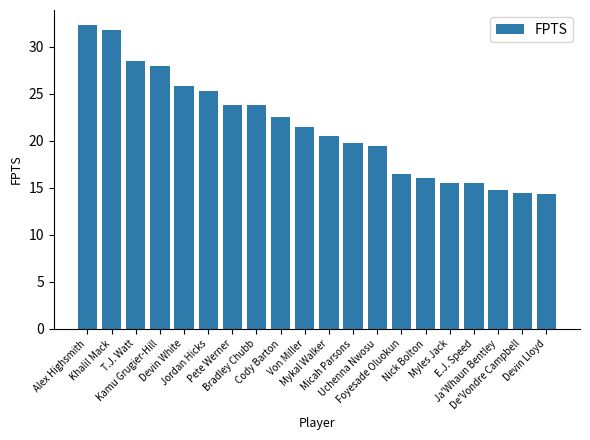

What is the label of the 13th bar from the left?

Uchenna Nwosu